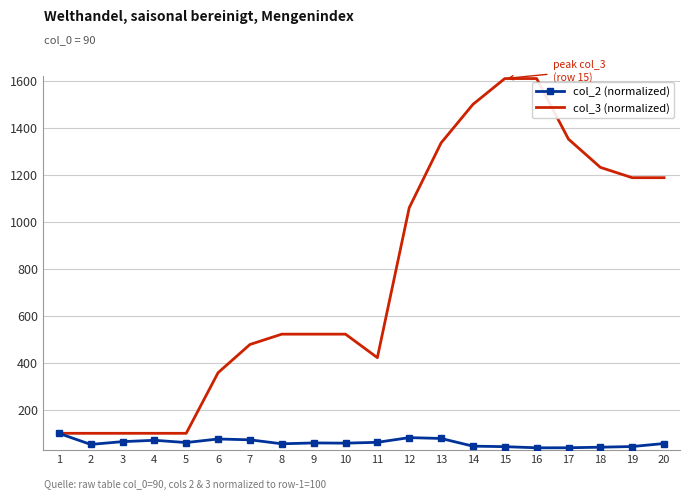

Is it true that col_3 (normalized) equals 100.0 at 3?

True